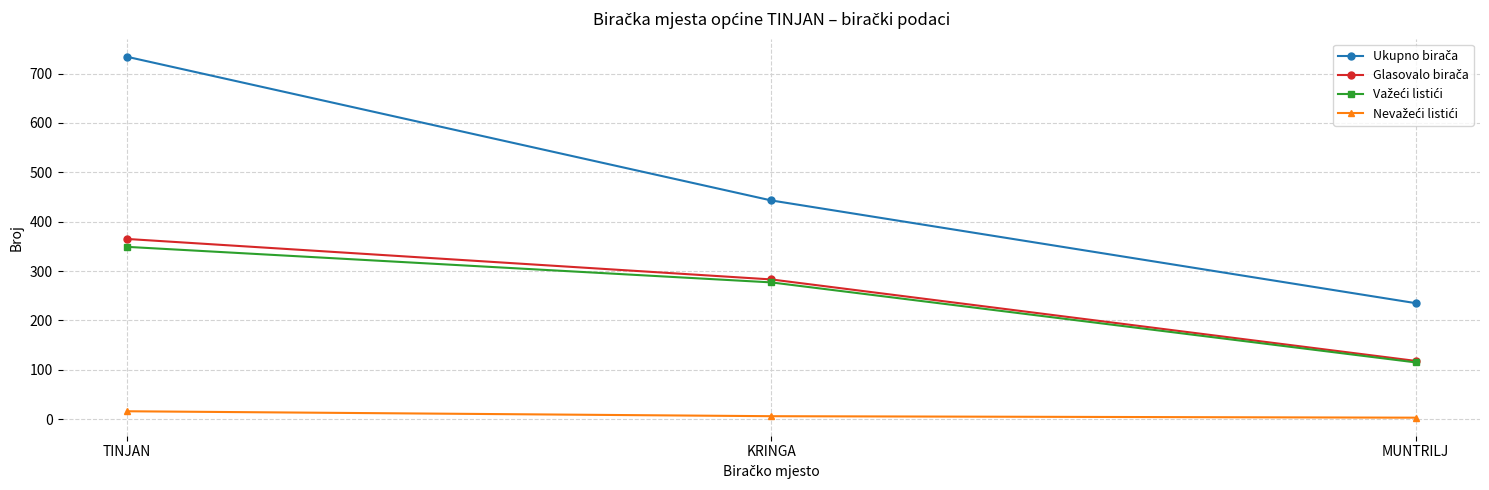

At which category is the sum across all series the highest?

TINJAN